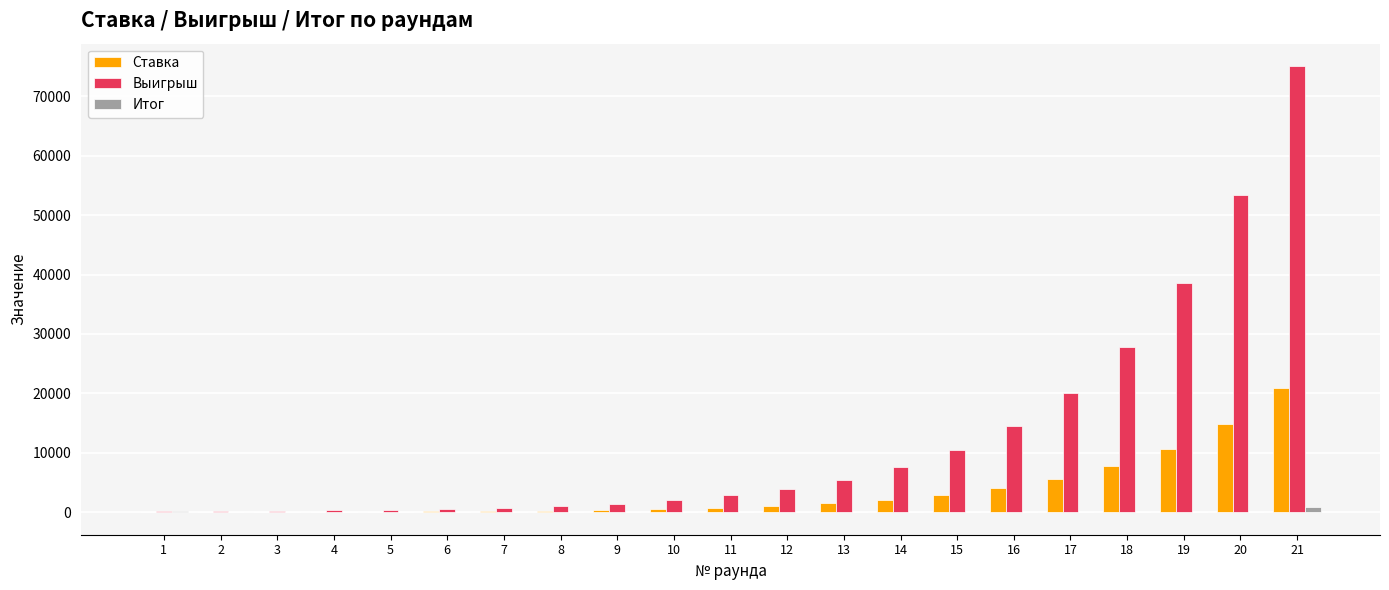

Between 2 and 14, which series saw the biggest shift?

Выигрыш